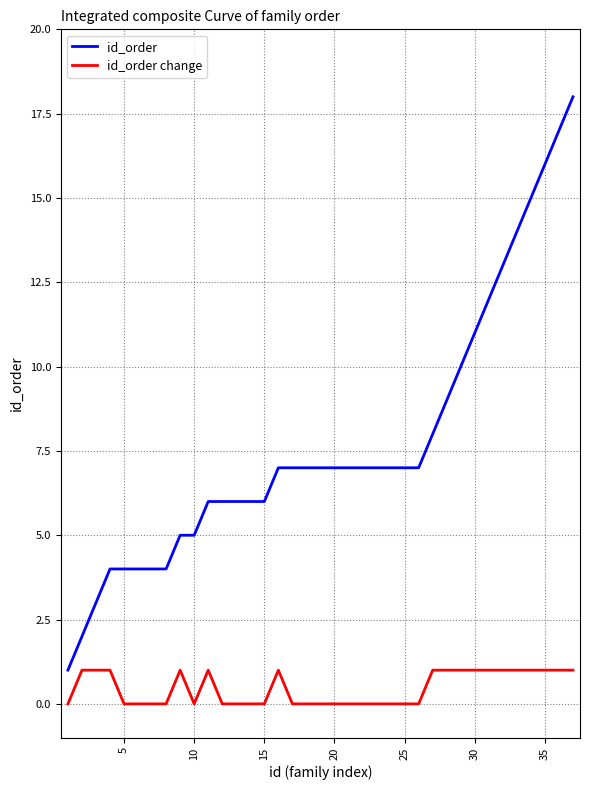

List the series in order of their peak value, highest first.

id_order, id_order change